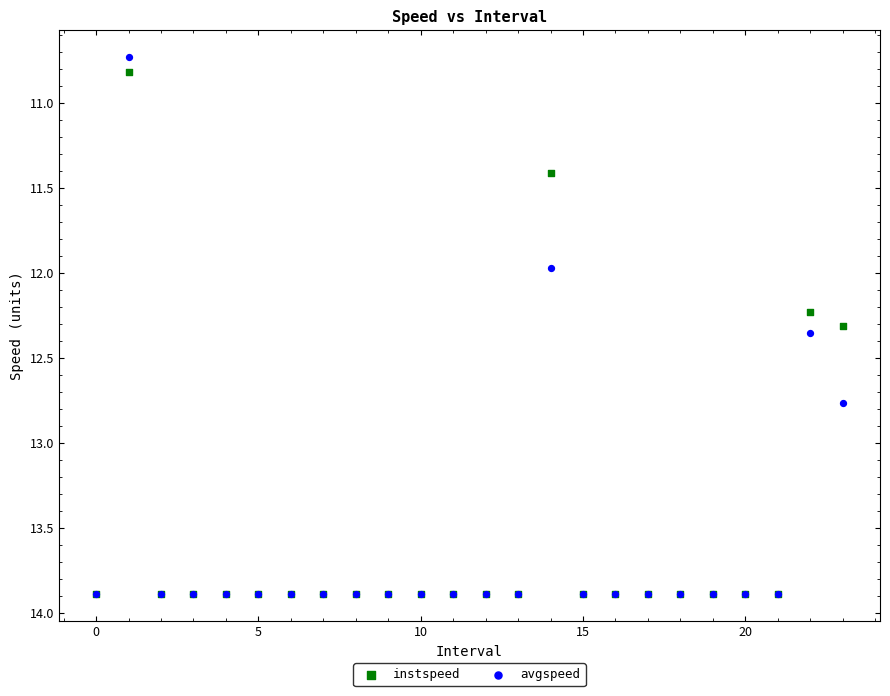

What are all the series names shown in the legend?

instspeed, avgspeed